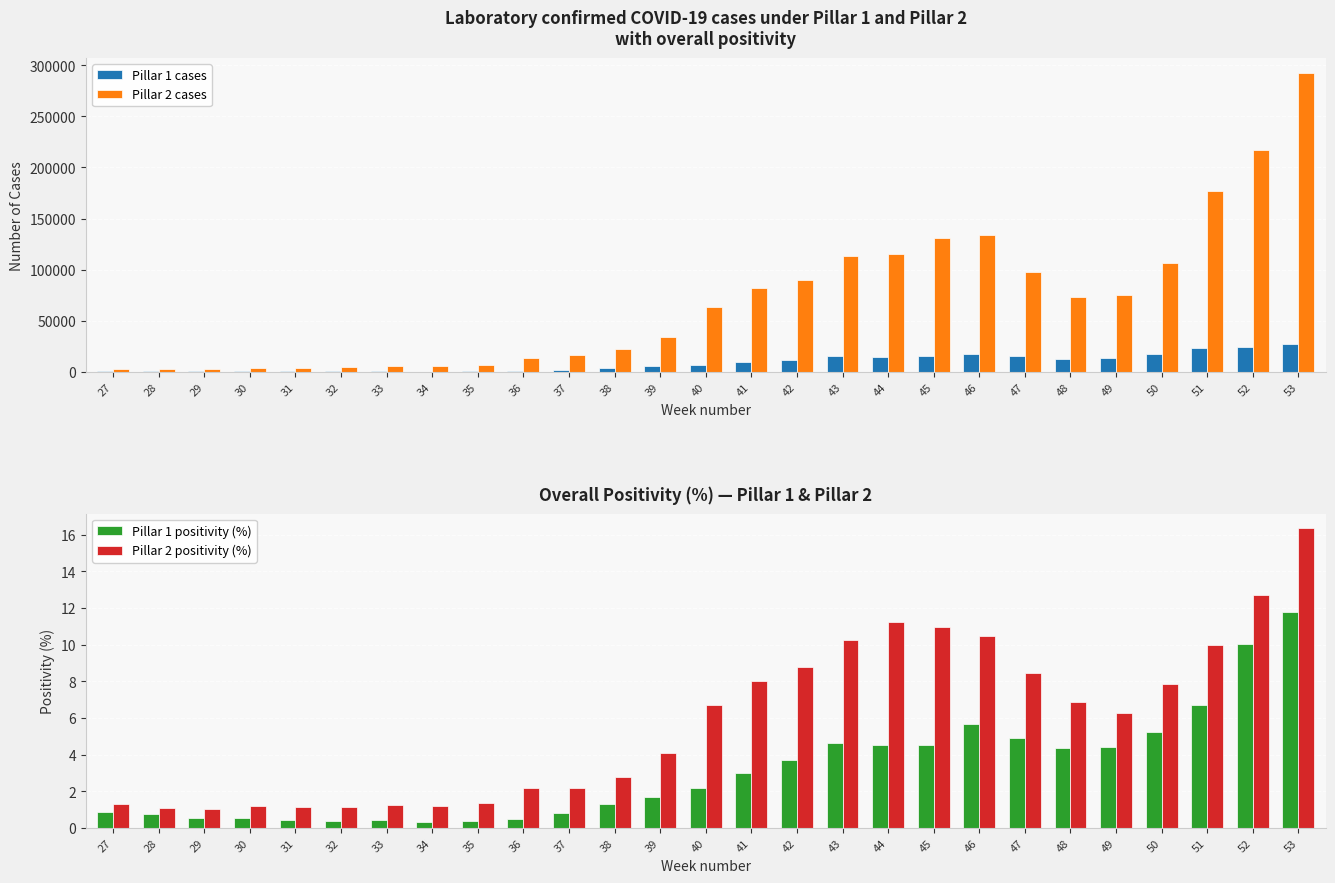

The Pillar 2 cases series shows 75194.5 at 43. True or false?

False